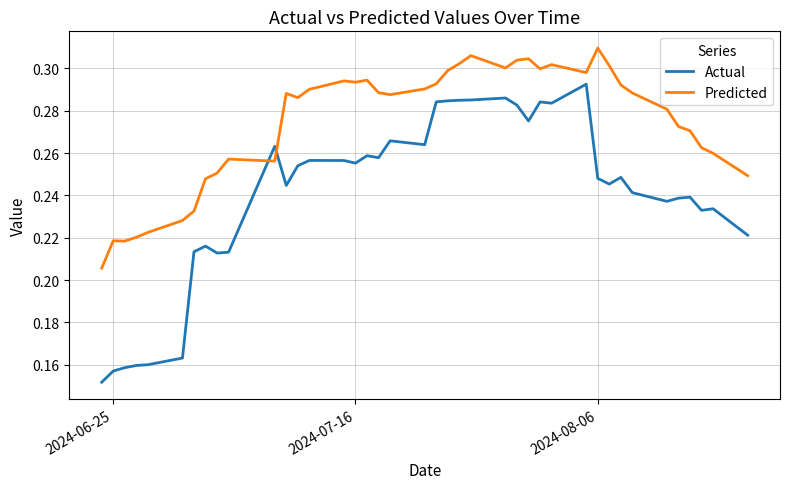

Which series has the largest total across all categories?

Predicted